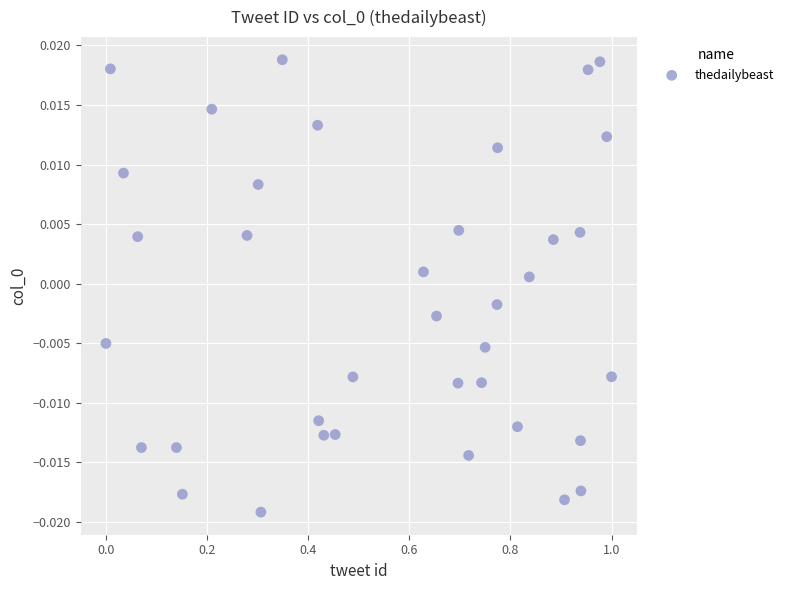

What is the range of X values (max minus min)?

1.0